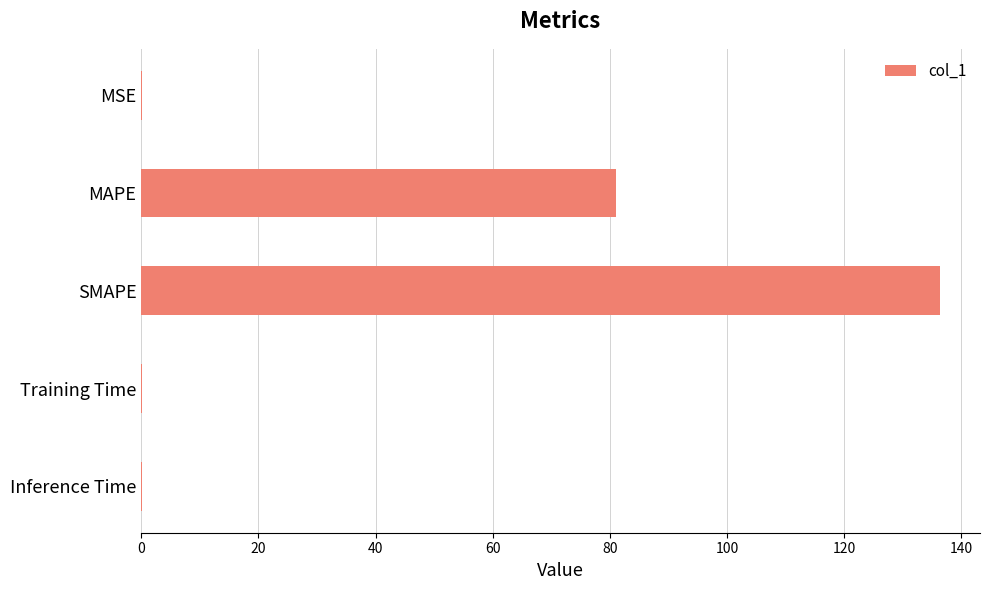

The chart shows a value of 81.1 at MAPE. True or false?

True